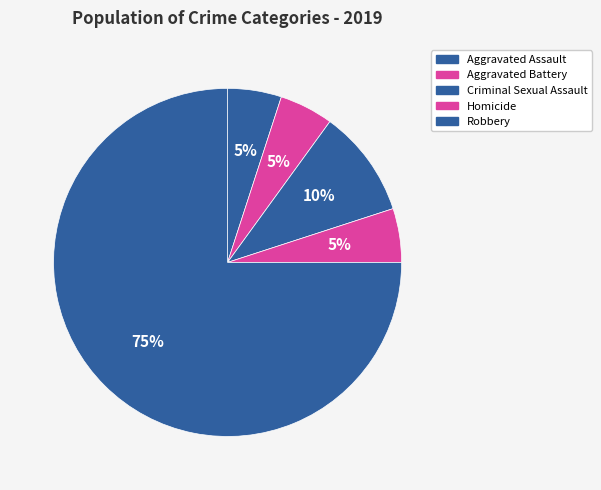

Which slice is the smallest?

Aggravated Assault